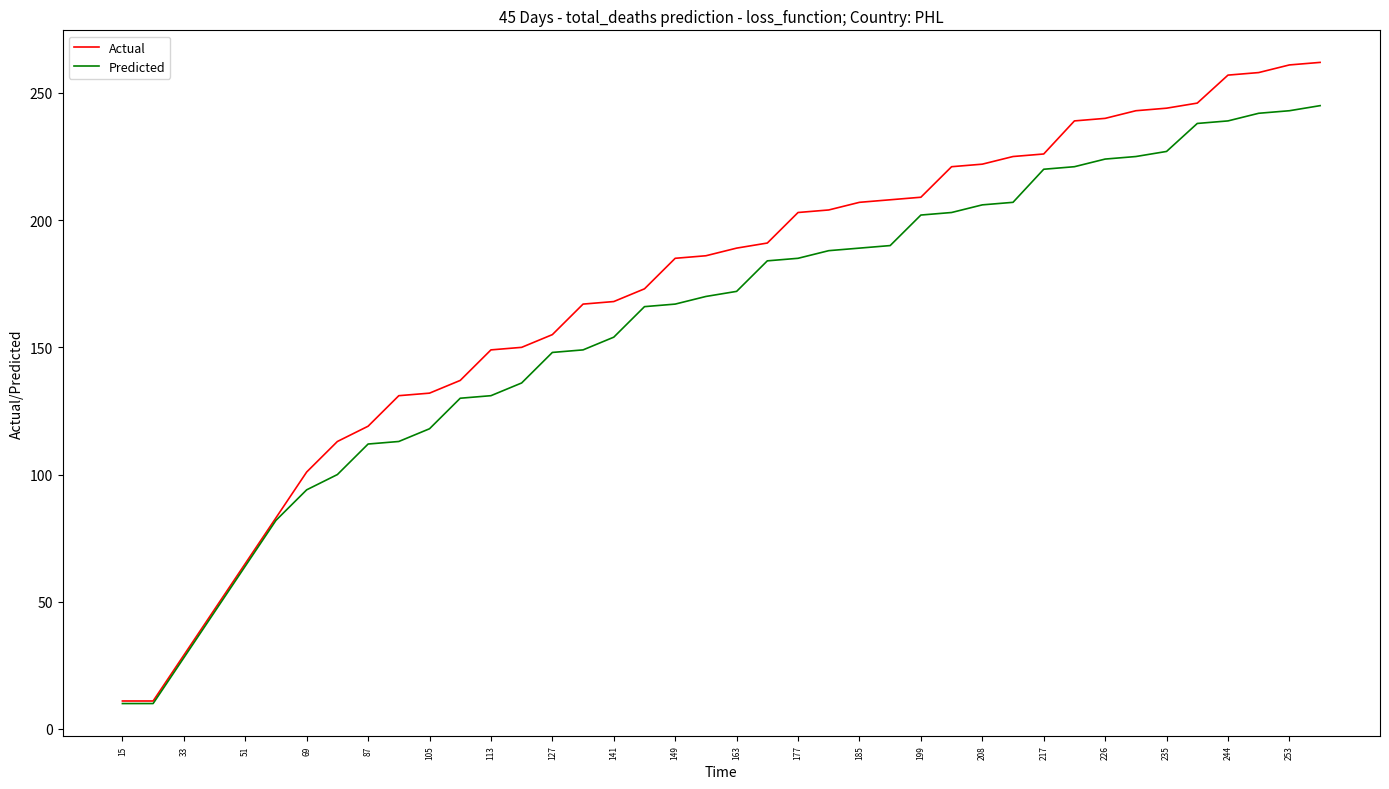

What is the average value of the Actual series?

172